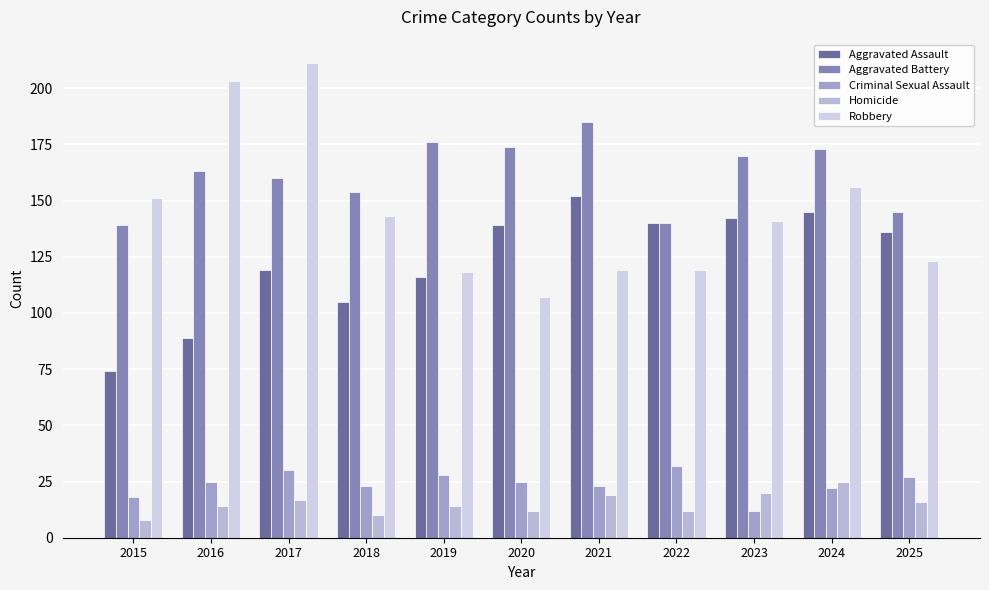

What are all the series names shown in the legend?

Aggravated Assault, Aggravated Battery, Criminal Sexual Assault, Homicide, Robbery